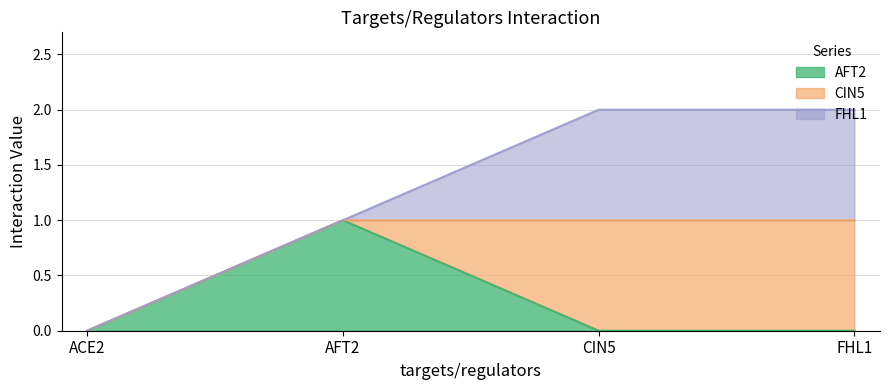

How many interior local peaks does the AFT2 series have?

1